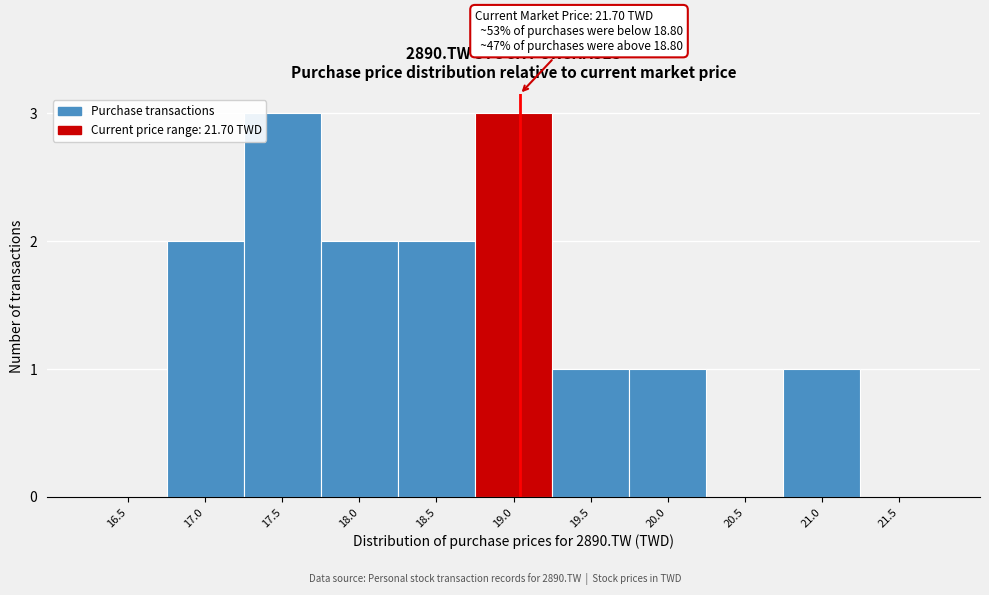

Reading left to right, transcribe all the data shown in this chart.

16.5=0	17.0=2	17.5=3	18.0=2	18.5=2	19.0=3	19.5=1	20.0=1	20.5=0	21.0=1	21.5=0